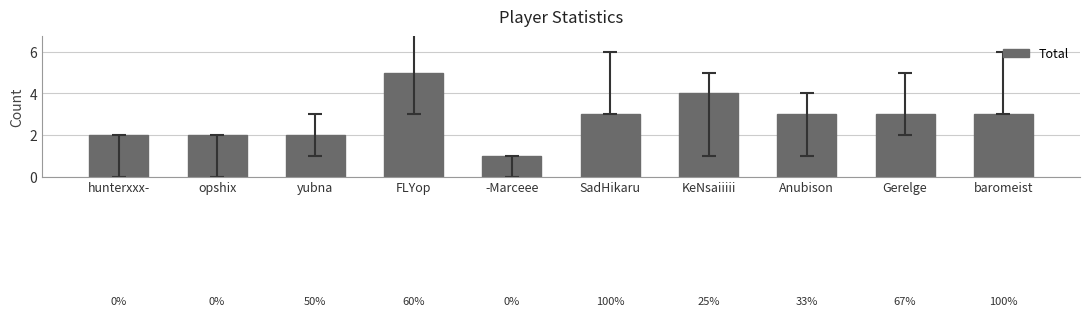

What is the difference between the values at -Marceee and KeNsaiiiii?

3